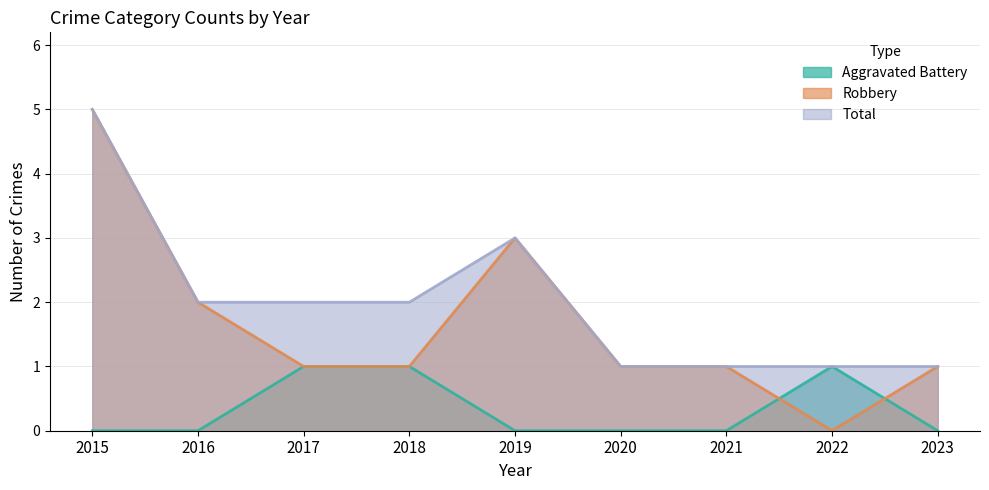

Count the number of categories in the chart.

9